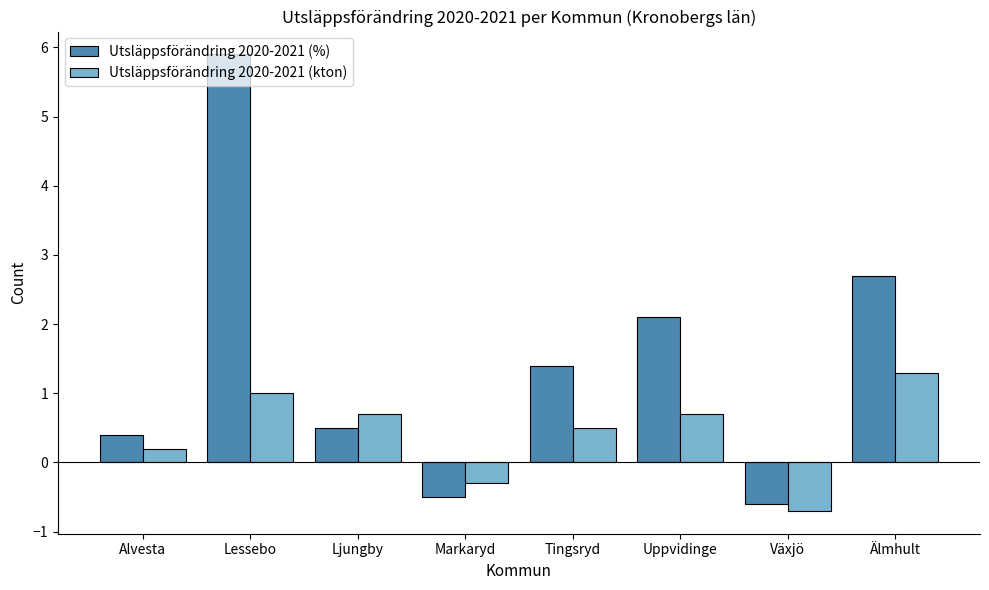

The value of Utsläppsförändring 2020-2021 (kton) at Ljungby is 0.2. True or false?

False